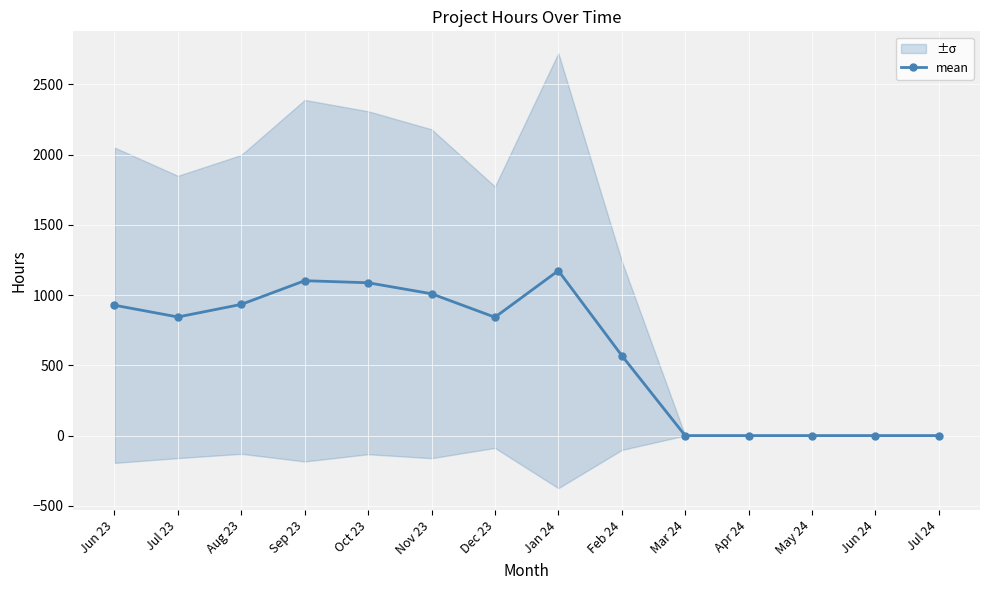

What is the value of the 8th point from the left?

1174.3